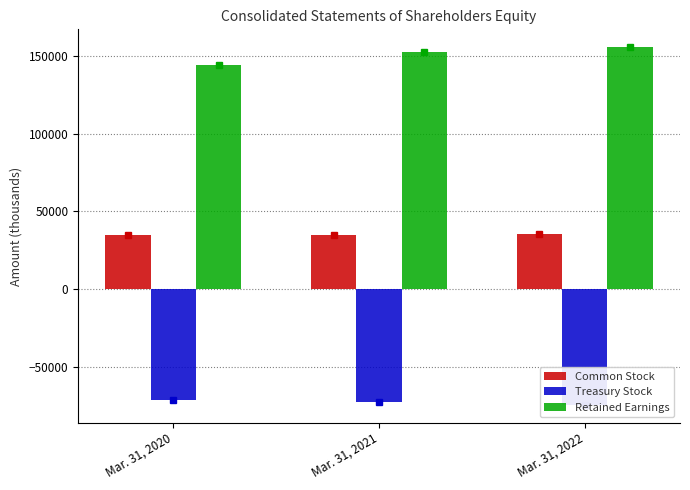

Read the Retained Earnings value at Mar. 31, 2021, to the nearest 100.

152500